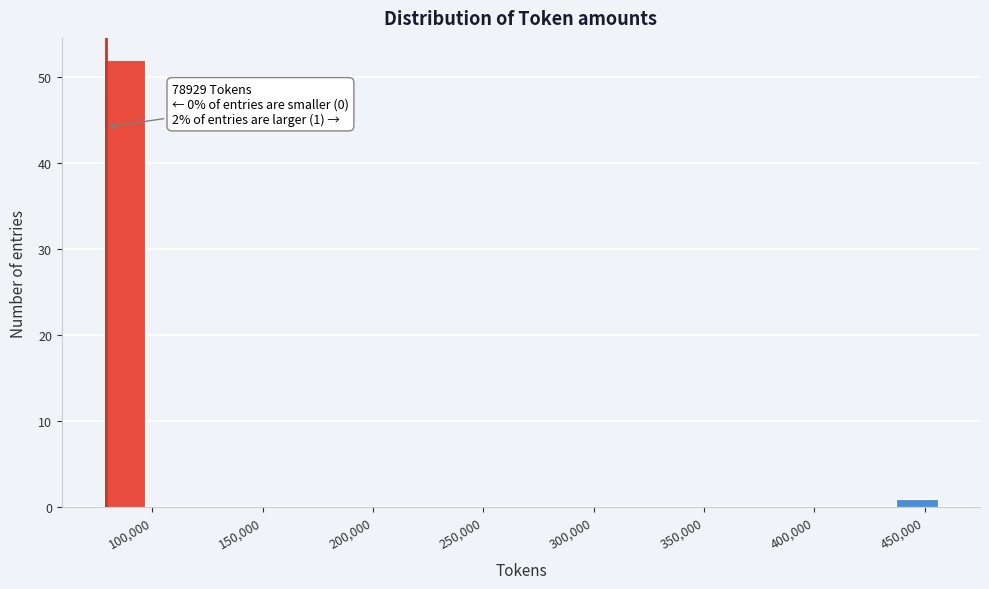

Read against the x-axis, roughly where is the centre of the tallest bar?

85000